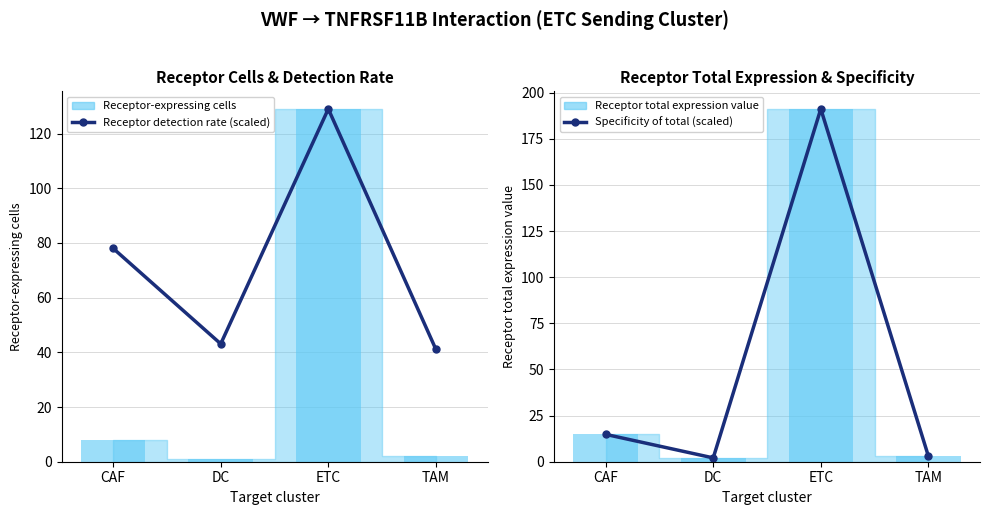

What is the sum of all Receptor detection rate (scaled) values?

291.2